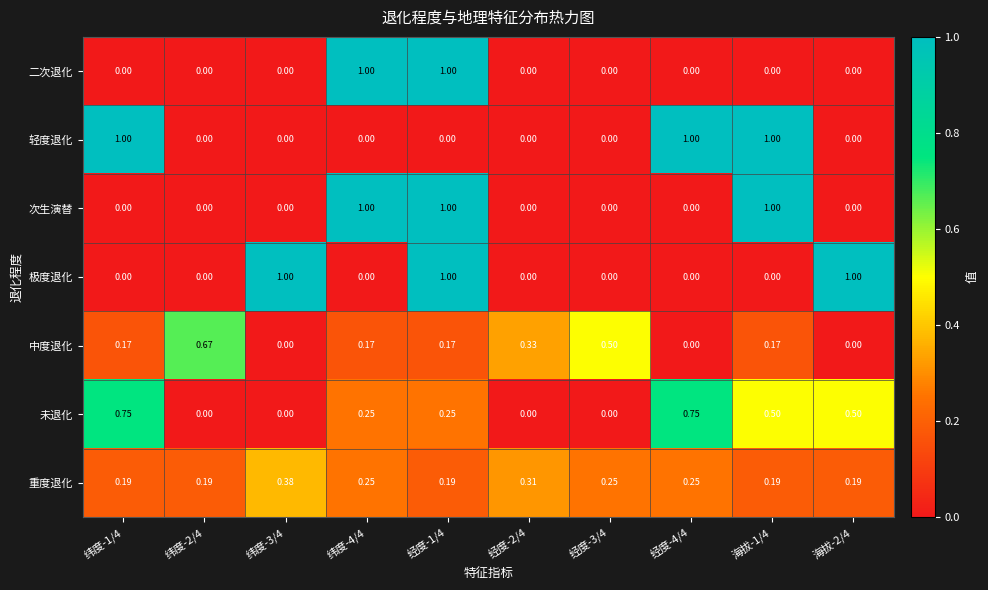

Is the value of 极度退化 at 纬度-2/4 greater than the value of 未退化 at 经度-1/4?

No